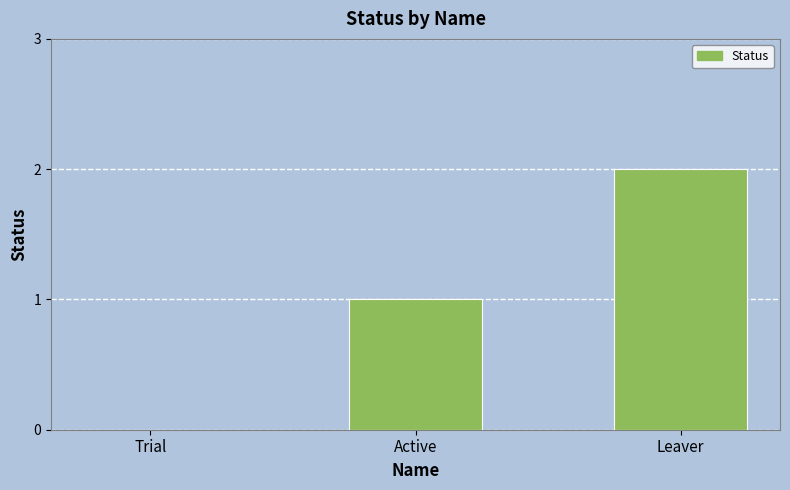

What is the average value?

1